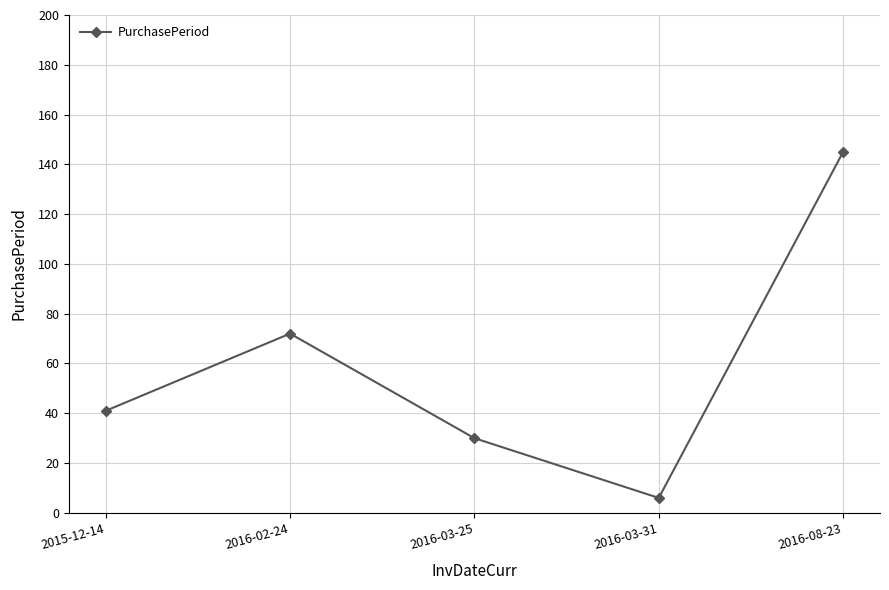

Where is the data nearest to the value 75?

2016-02-24